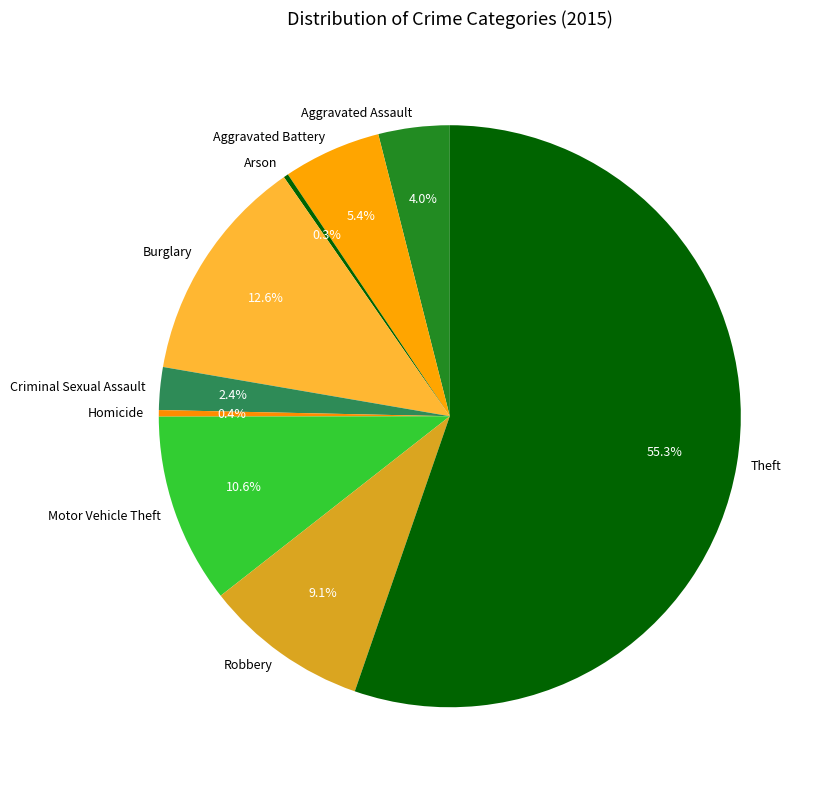

Between Motor Vehicle Theft and Robbery, which is larger?

Motor Vehicle Theft